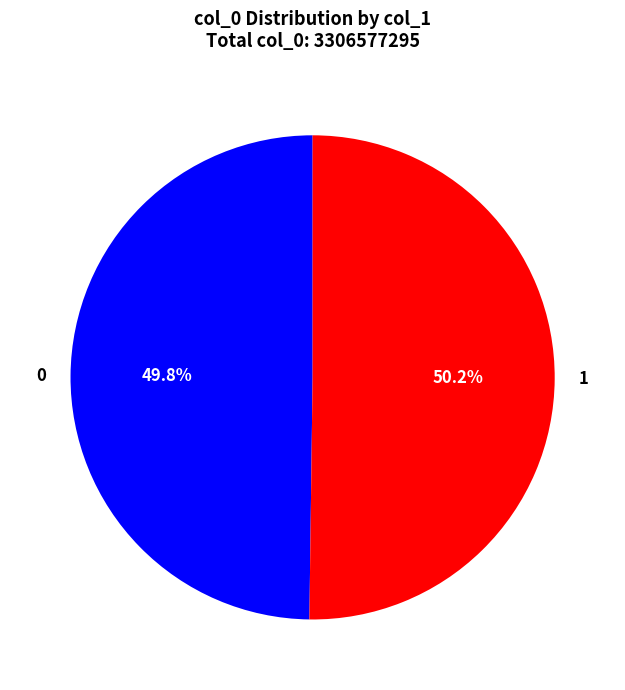

Does any single category account for the majority?

Yes